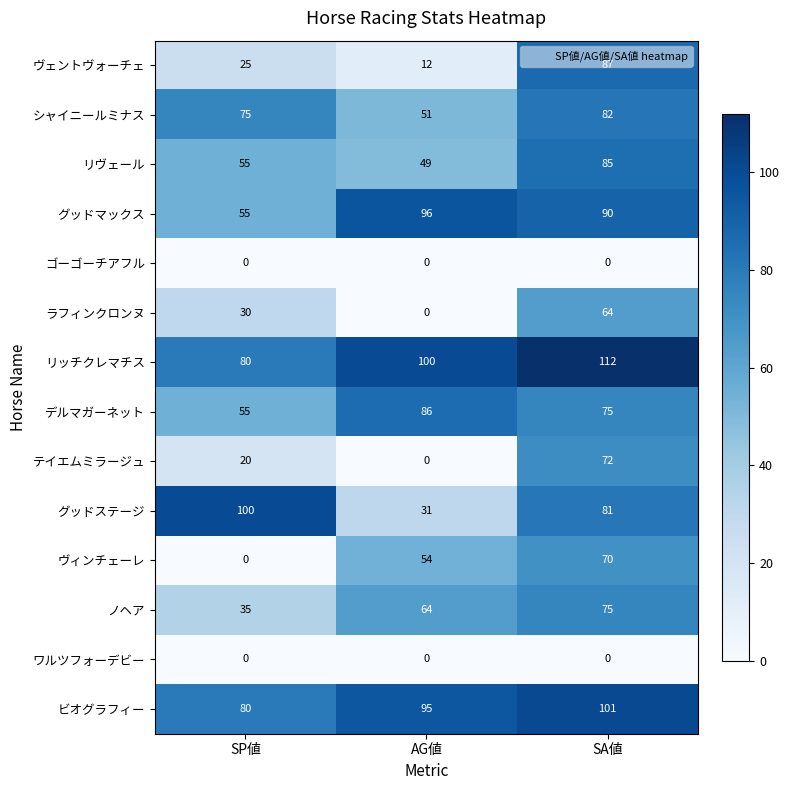

What is the total value across all series at AG値?

638